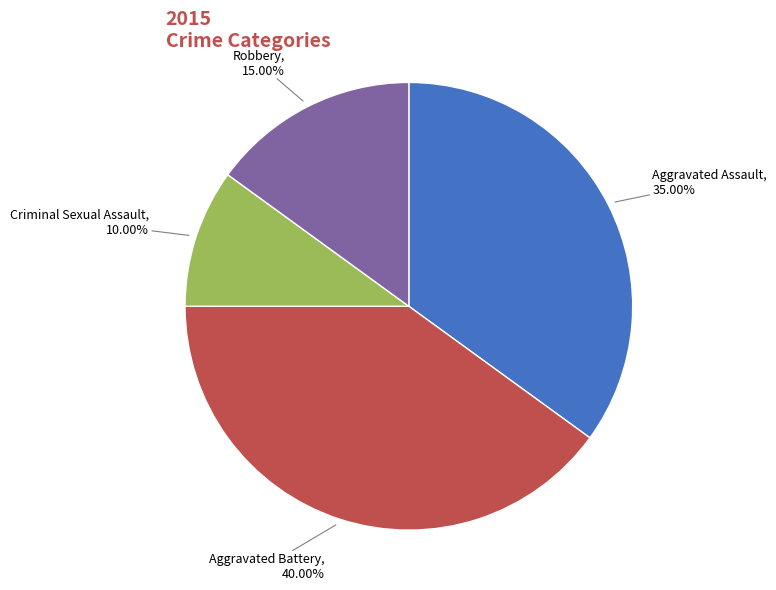

Is there a majority slice in this chart?

No